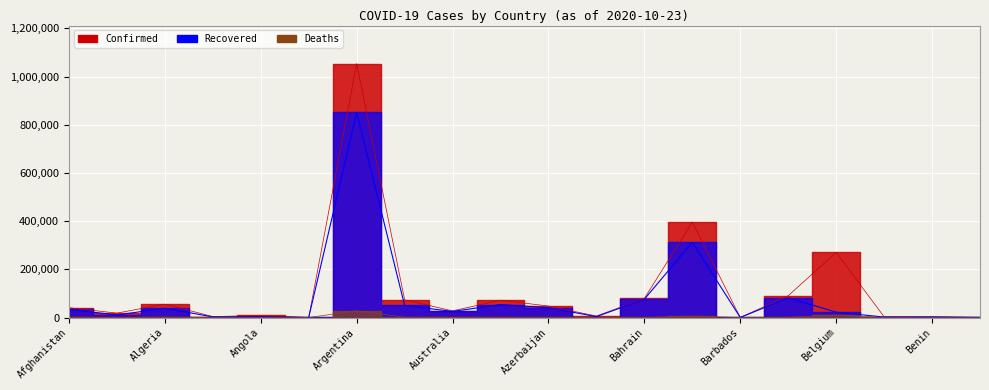

What is the label of the 16th point from the right?

Angola